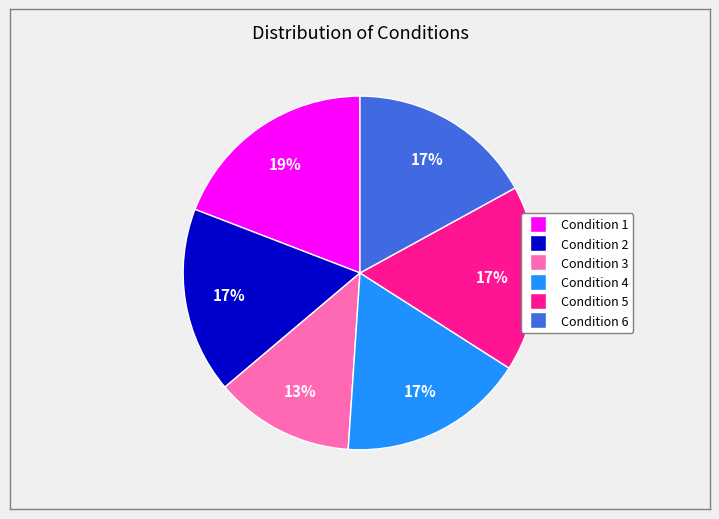

How many slices are in this pie chart?

6